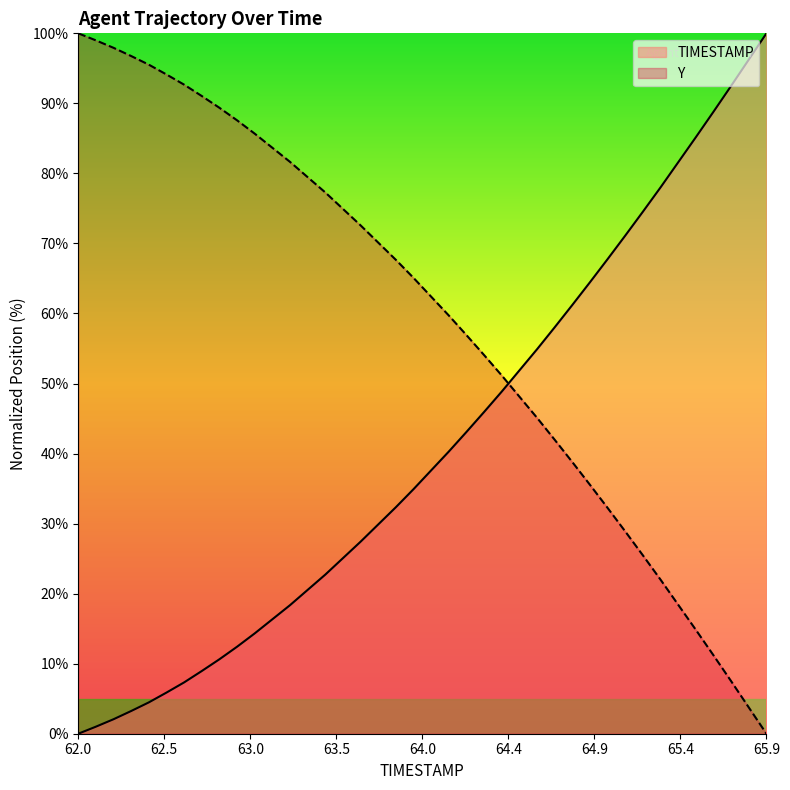

Which series has the largest total across all categories?

Y